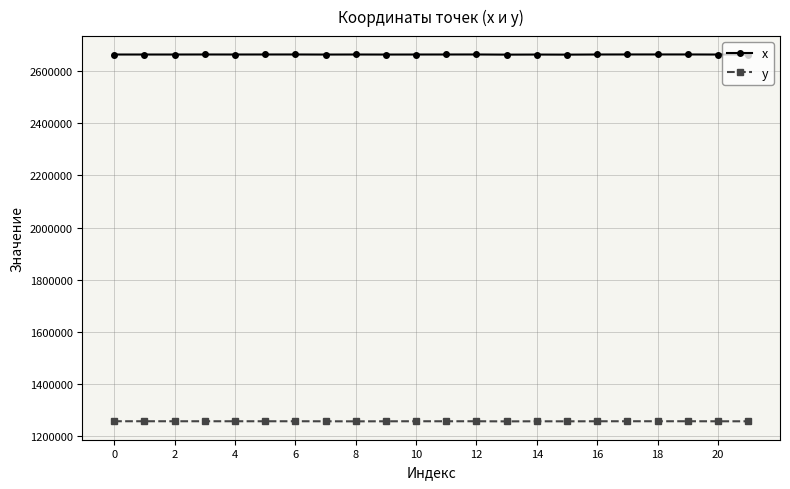

True or false: x and y intersect in this chart.

False